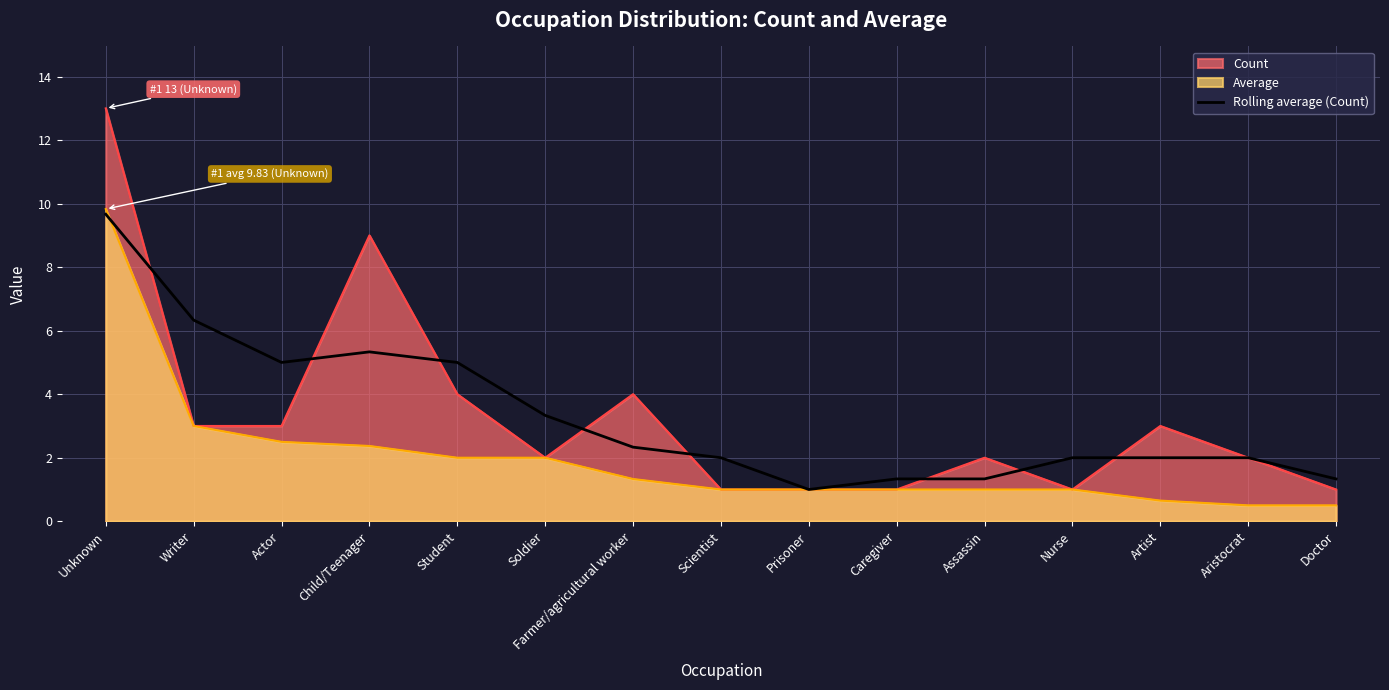

Does the chart display data point markers on the line(s)?

No